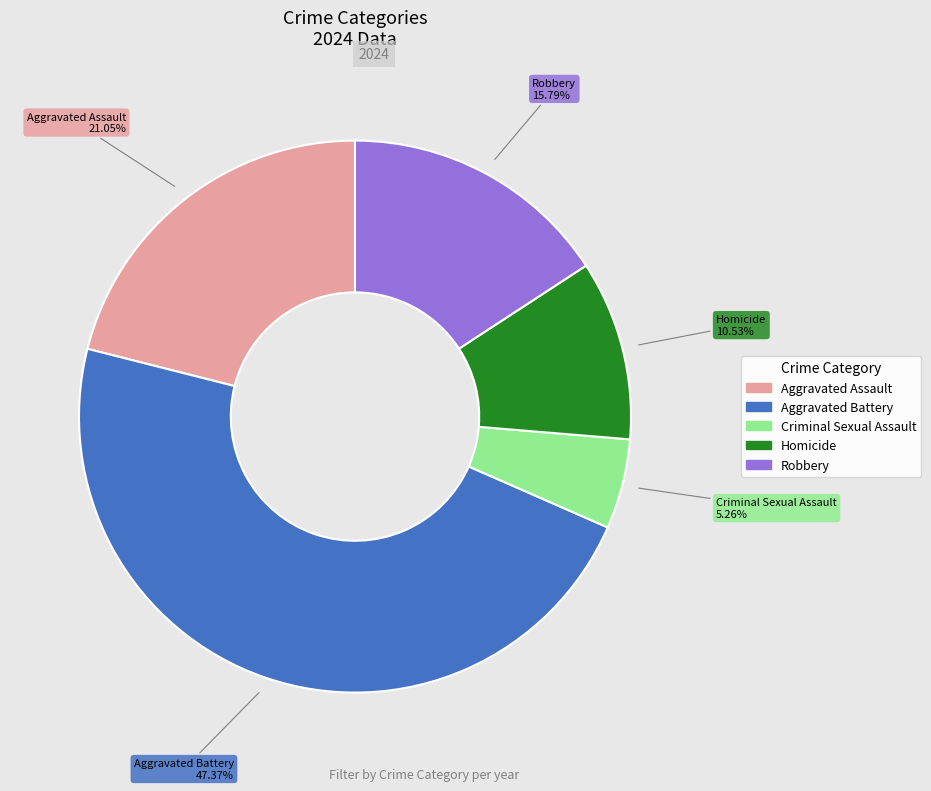

Between Aggravated Assault and Aggravated Battery, which is larger?

Aggravated Battery